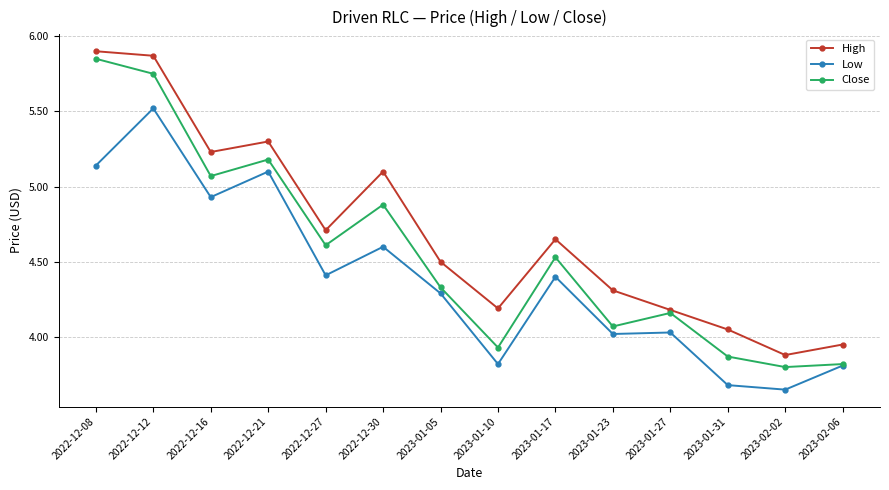

What is the label of the 7th point from the right?

2023-01-10